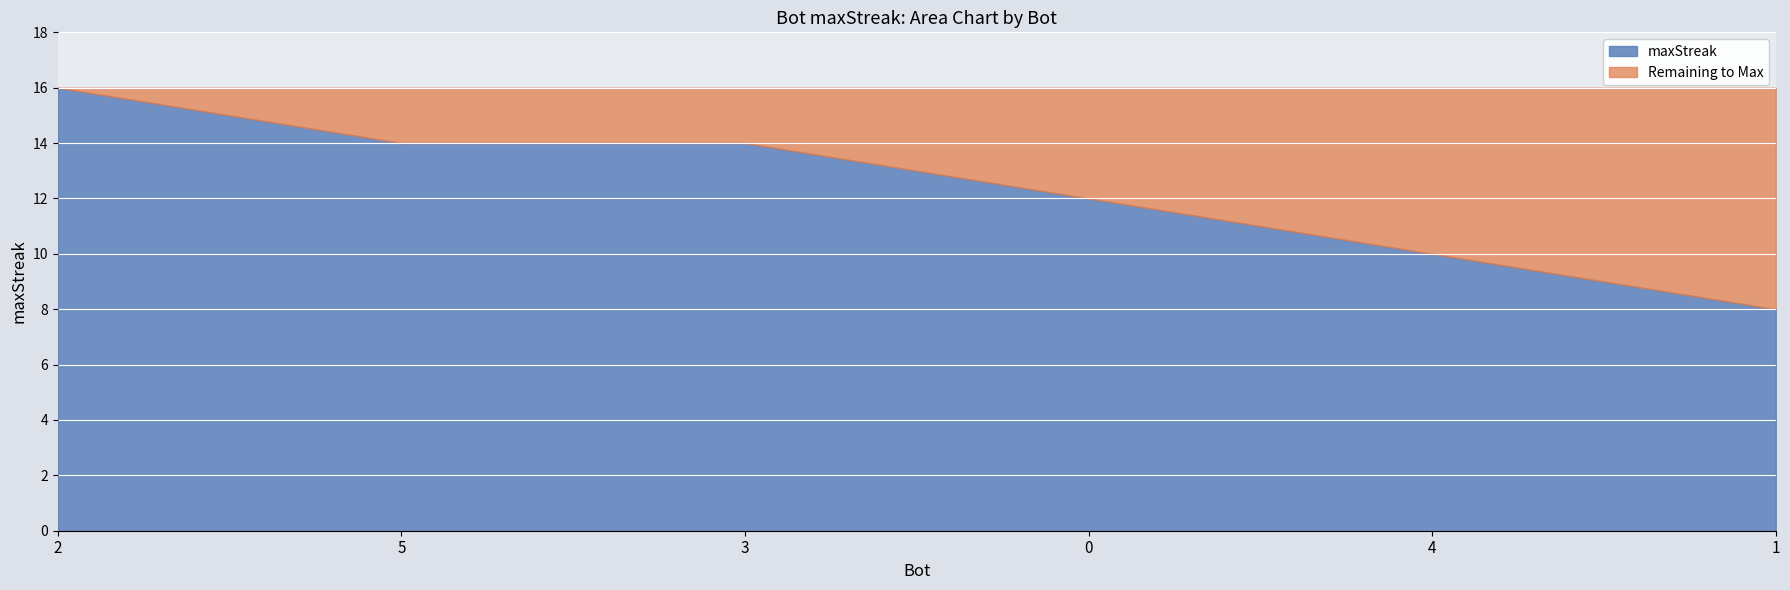

Between 4 and 5, which is larger?

5